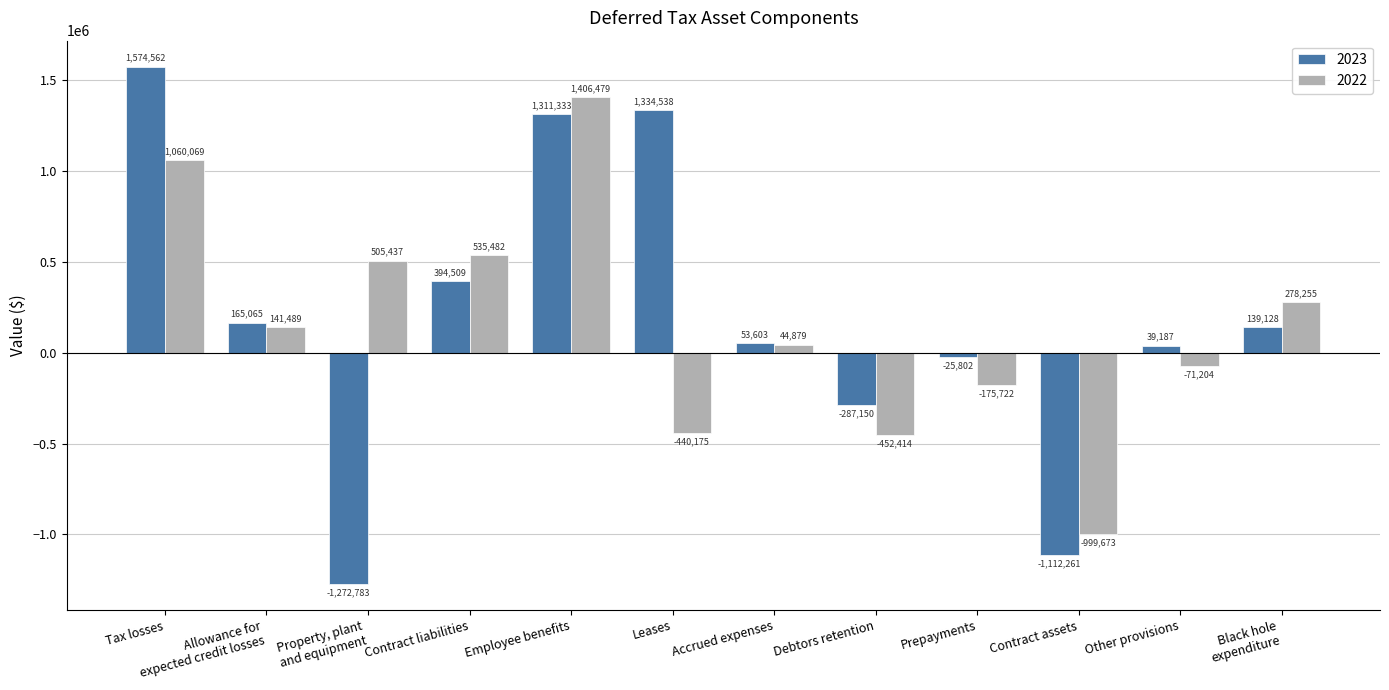

Is the value of 2023 at Contract liabilities greater than the value of 2022 at Accrued expenses?

Yes